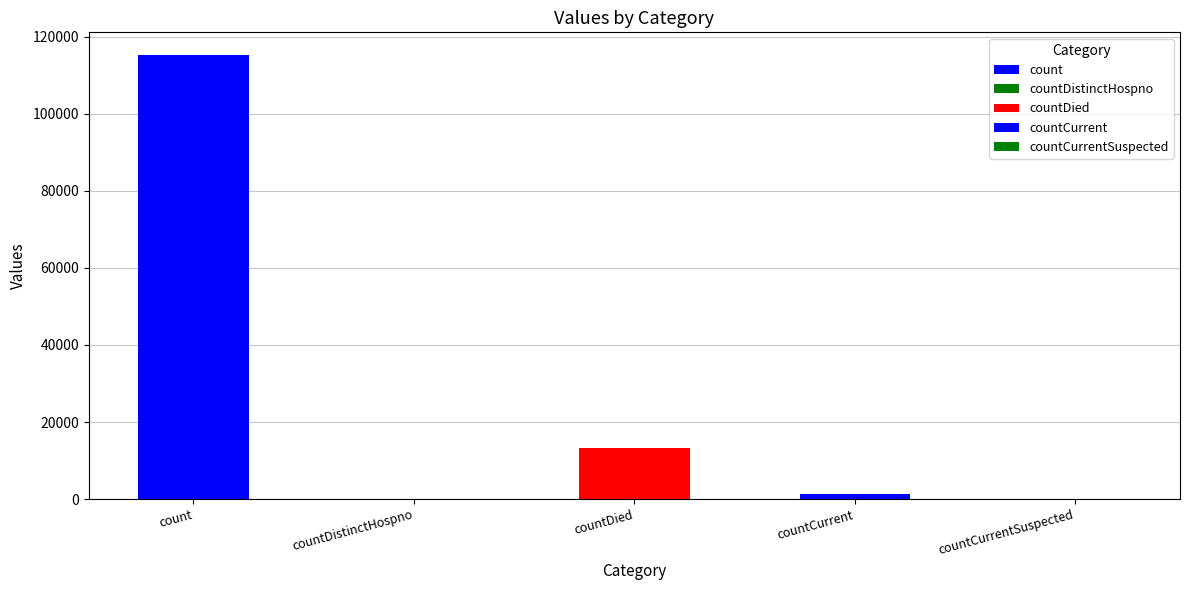

What is the change in value from count to countCurrentSuspected?

-115379